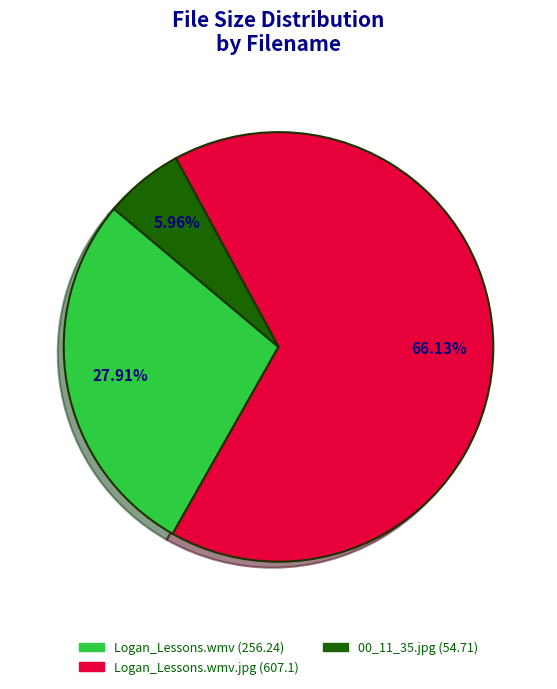

Is there any slice that represents more than half of the pie?

Yes